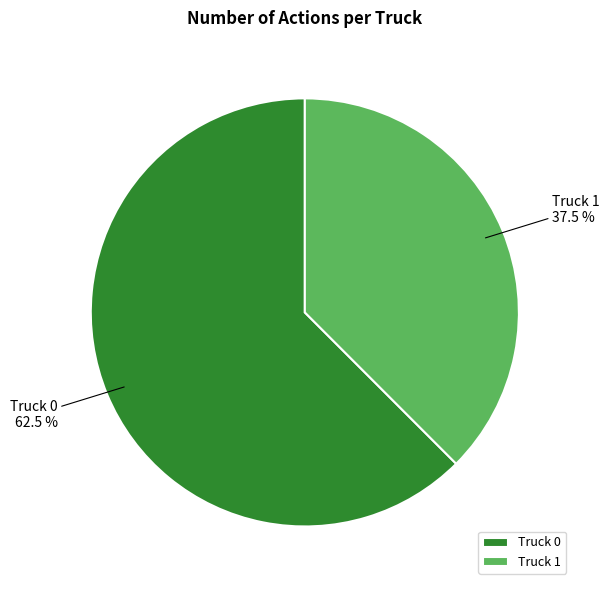

Which slice is the largest?

Truck 0